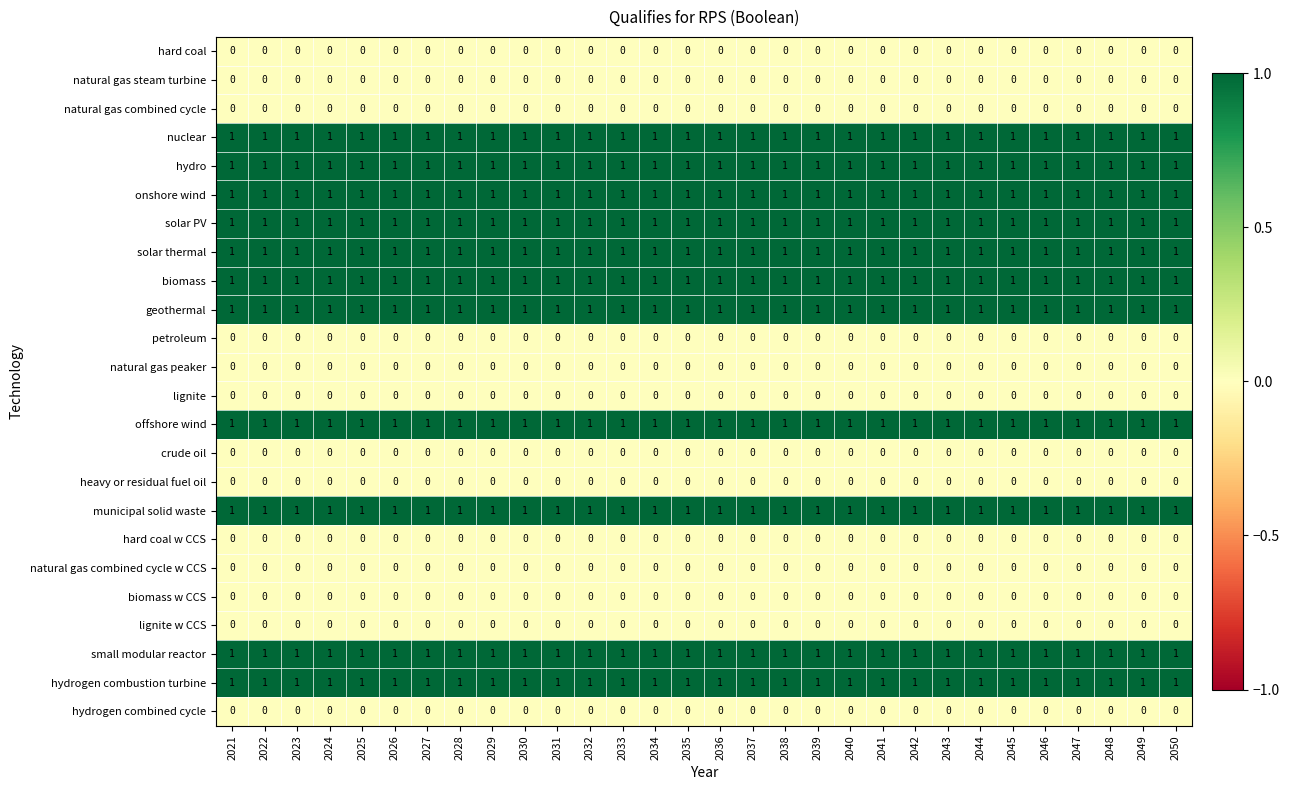

The value of solar thermal at 2025 is 2. True or false?

False